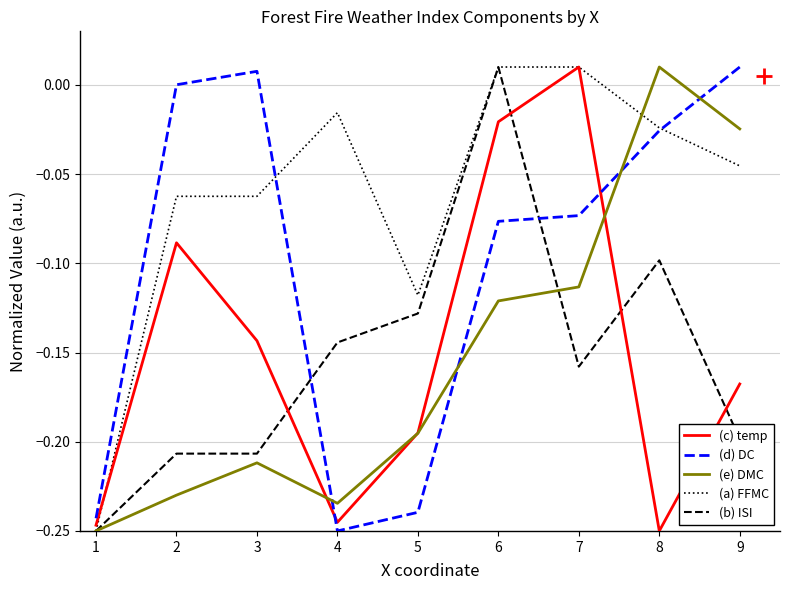

True or false: (e) DMC and (b) ISI cross at least once.

True